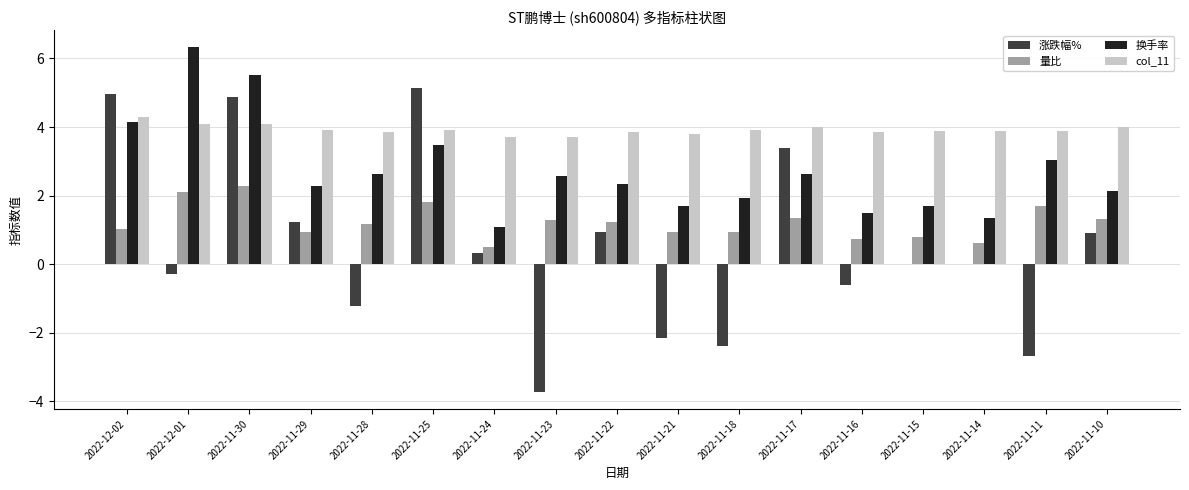

How many categories are shown in the chart?

17